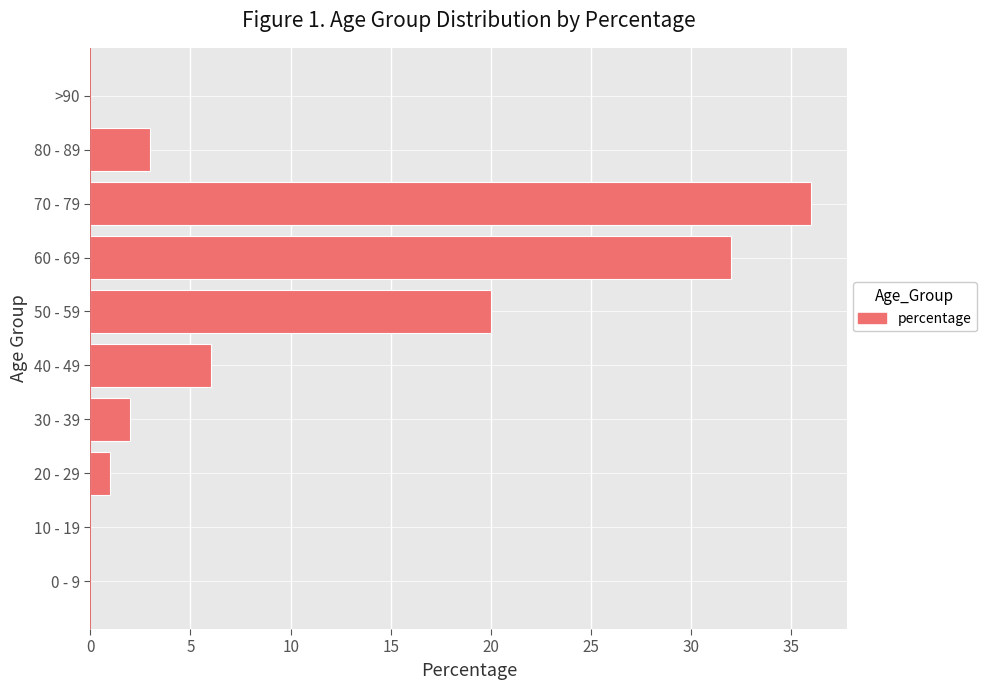

Approximately how many times larger is the value at 50 - 59 compared to 20 - 29?

20.0